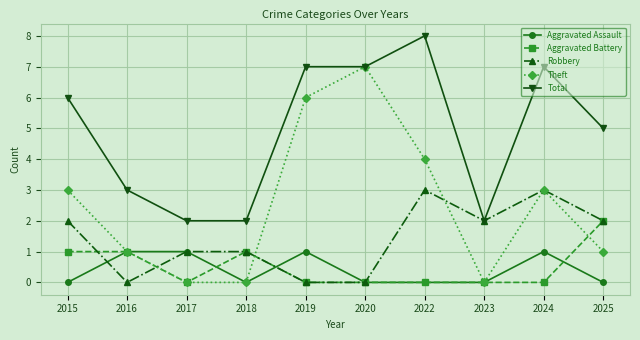

What are all the series names shown in the legend?

Aggravated Assault, Aggravated Battery, Robbery, Theft, Total